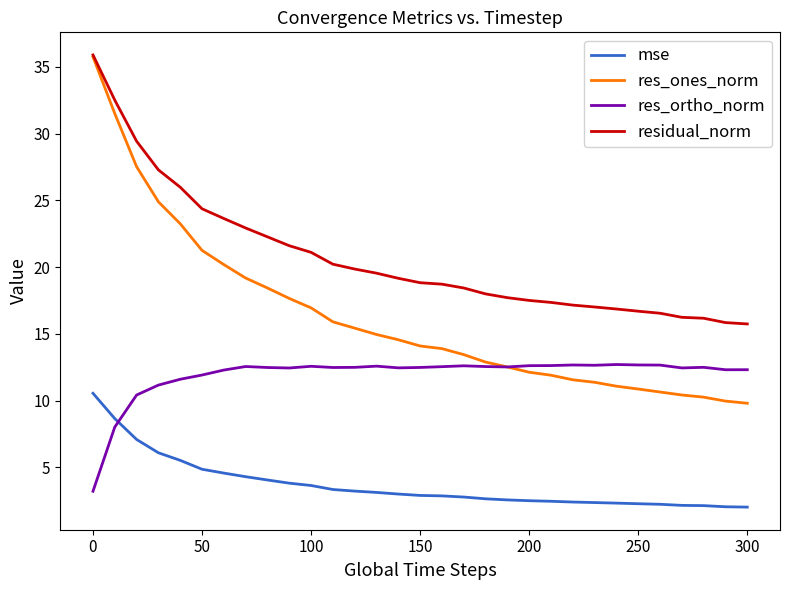

True or false: mse and res_ones_norm cross at least once.

False